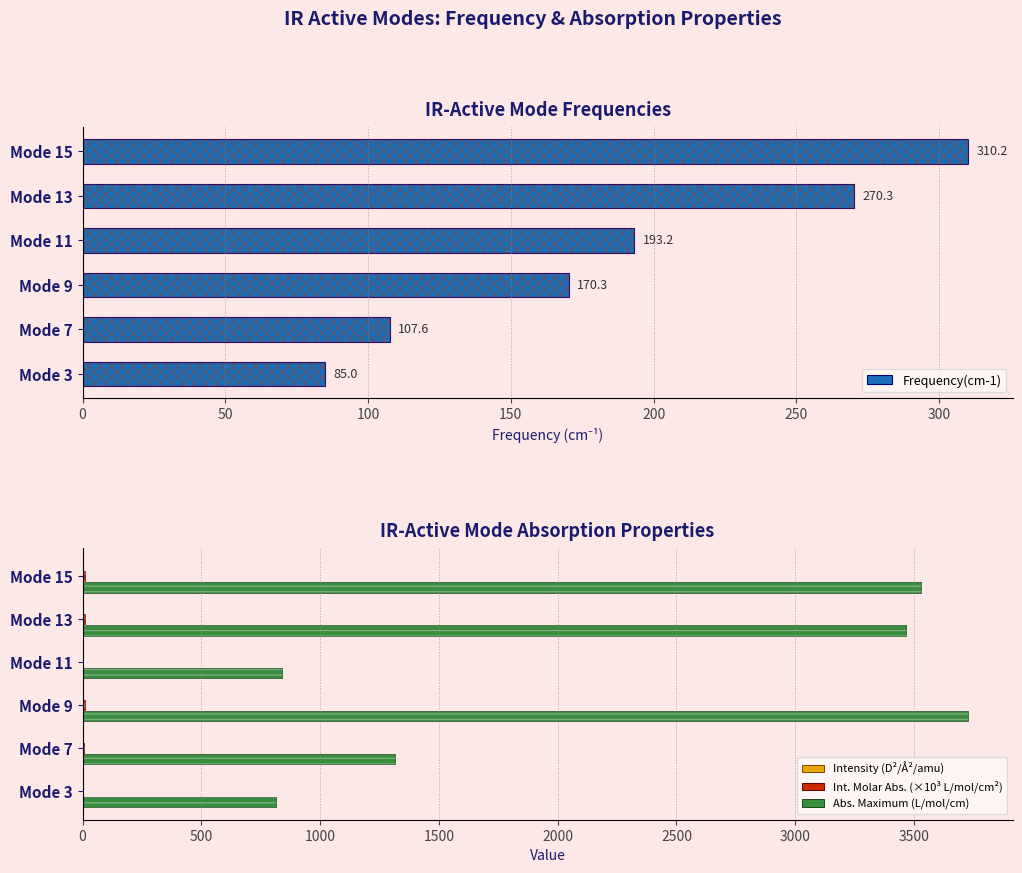

How many groups of bars are there?

6